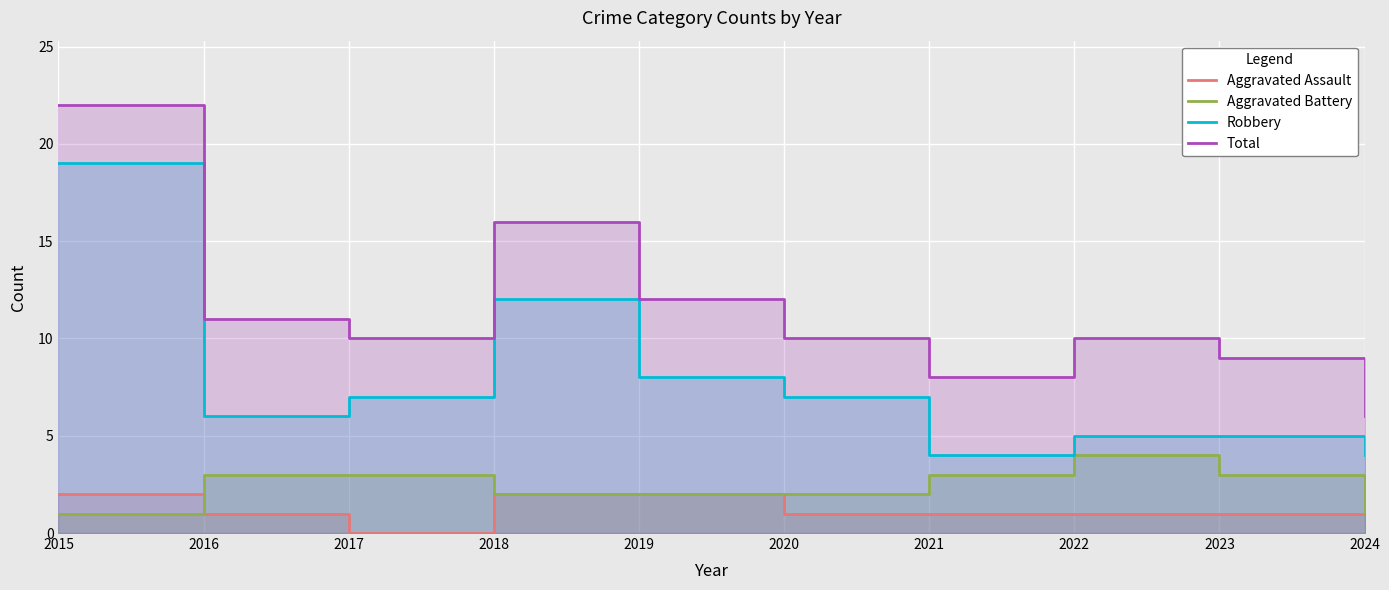

At which label does Aggravated Battery reach its minimum?

2015